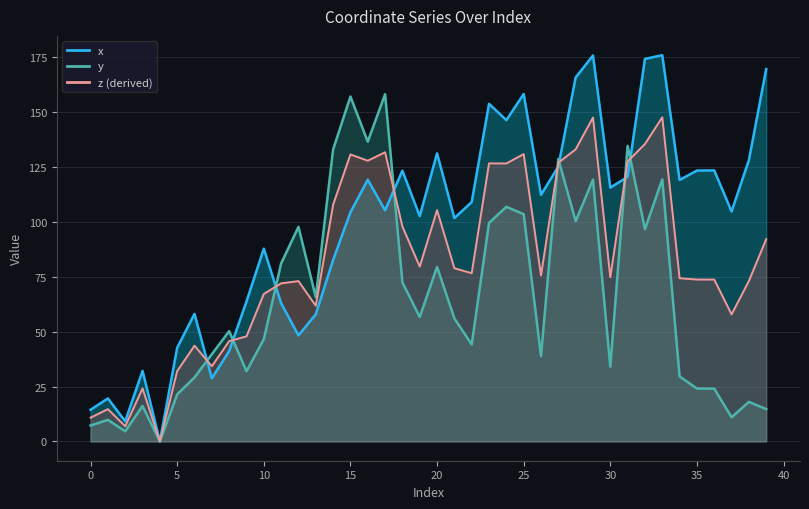

At how many categories does at least one series exceed 4?

39